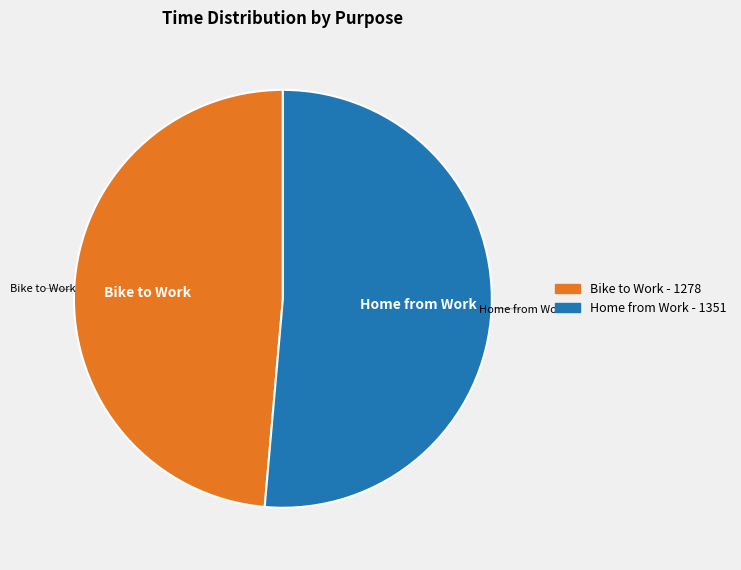

Rank the categories by value from lowest to highest.

Bike to Work, Home from Work